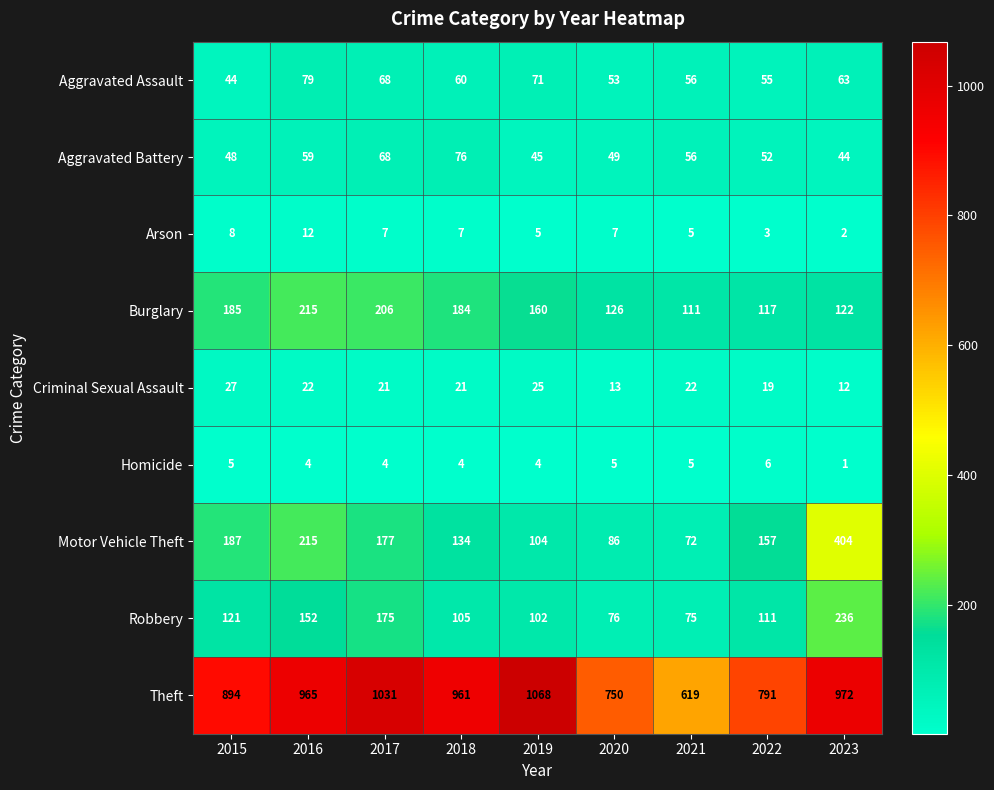

What value does the Theft series have at 2019, to the nearest 5?

1070